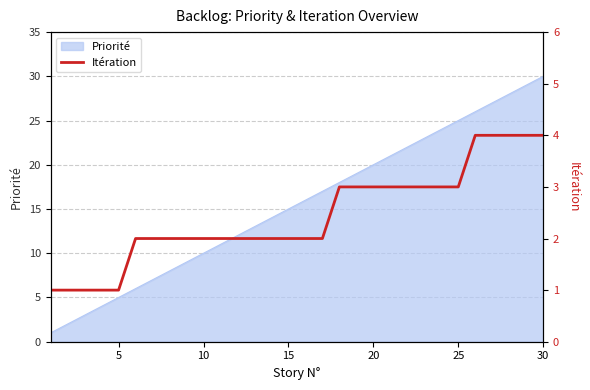

How many lines are shown in the chart?

1